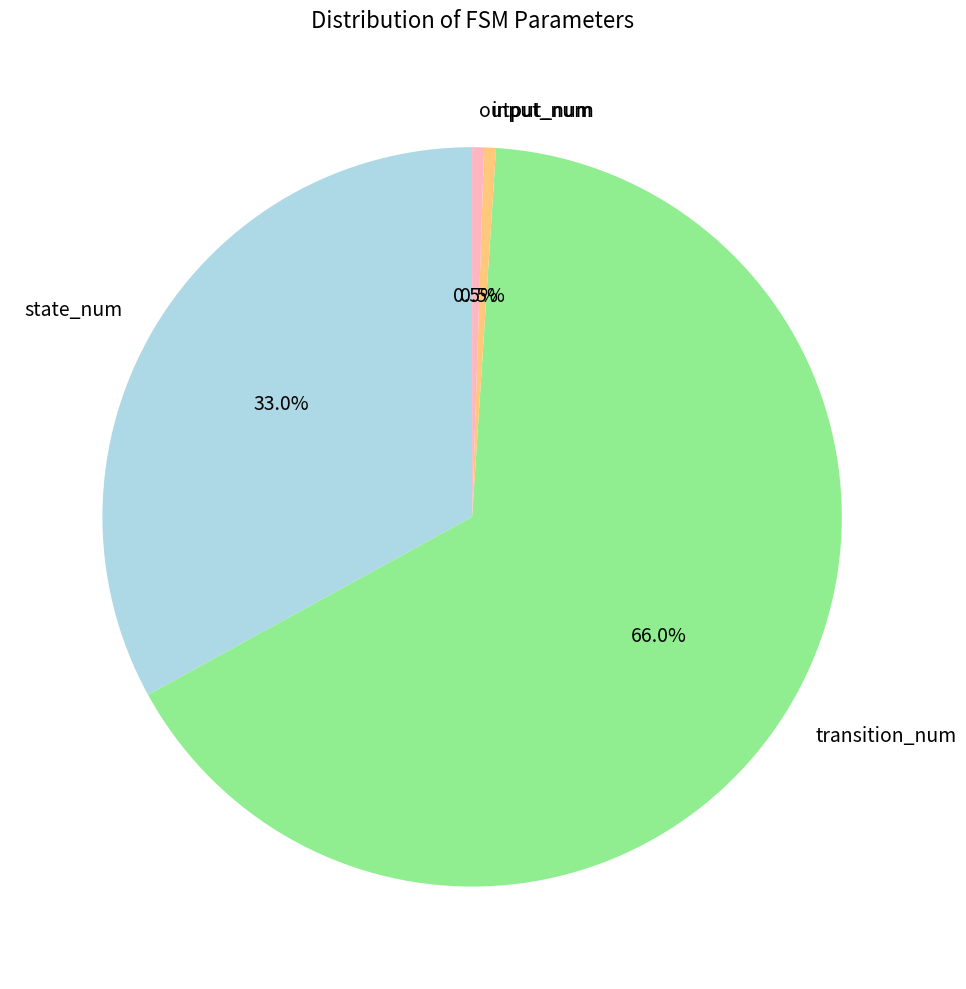

Do output_num and transition_num together represent more than half of the pie?

Yes